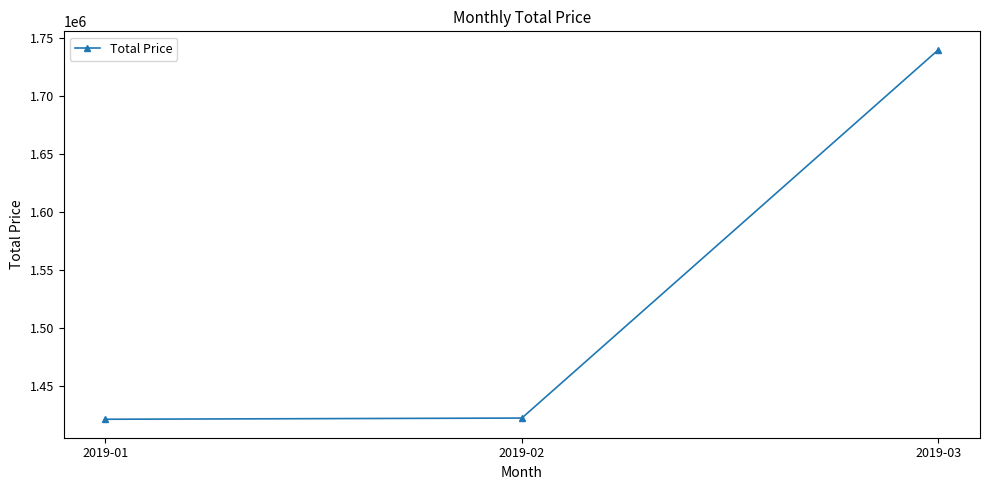

Is it true that the value at 2019-01 is 1421330?

True